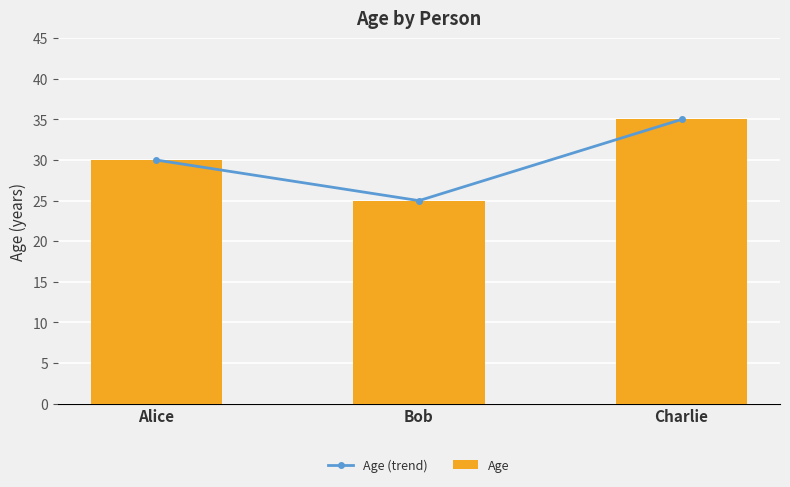

What position from the right is Bob?

2